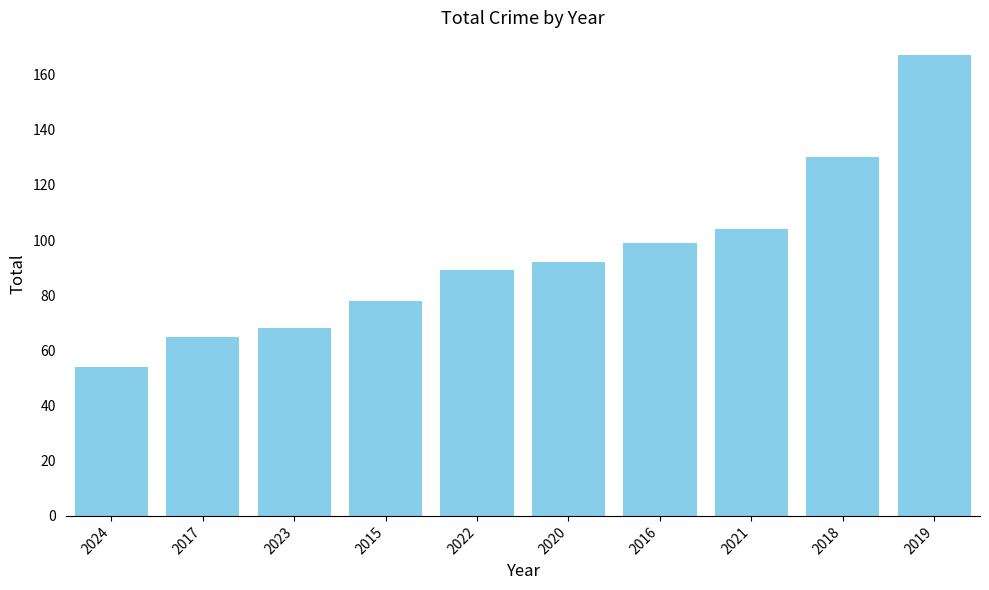

List the labels in order of value, largest first.

2019, 2018, 2021, 2016, 2020, 2022, 2015, 2023, 2017, 2024